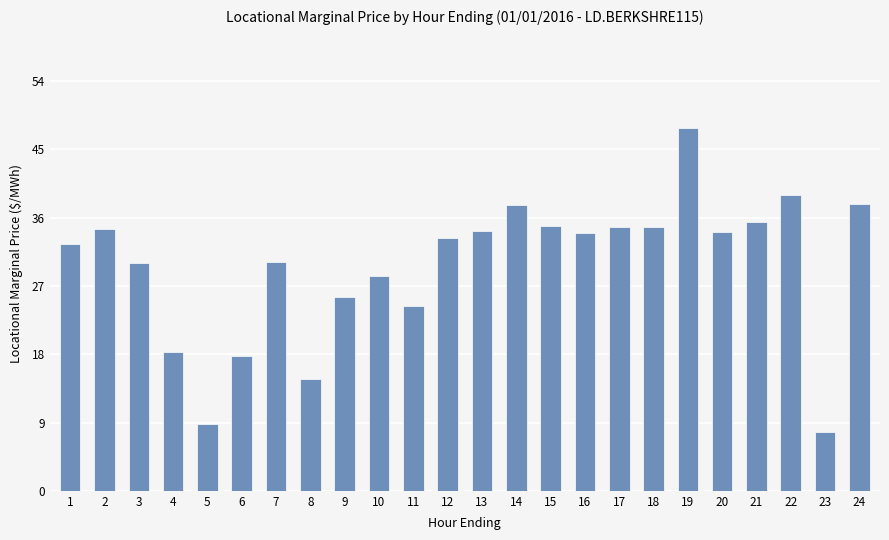

The chart shows a value of 31.1 at 19. True or false?

False